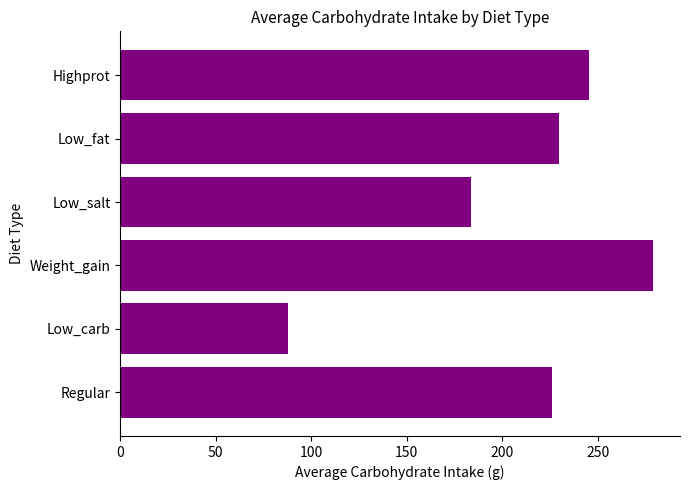

At which category does the chart reach its peak across all series?

Weight_gain